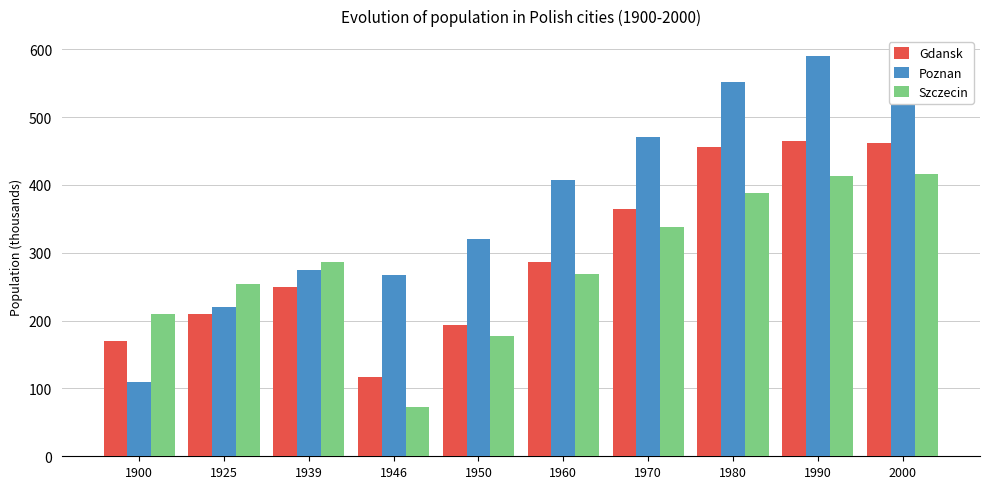

What is the sum of all Szczecin values?

2825